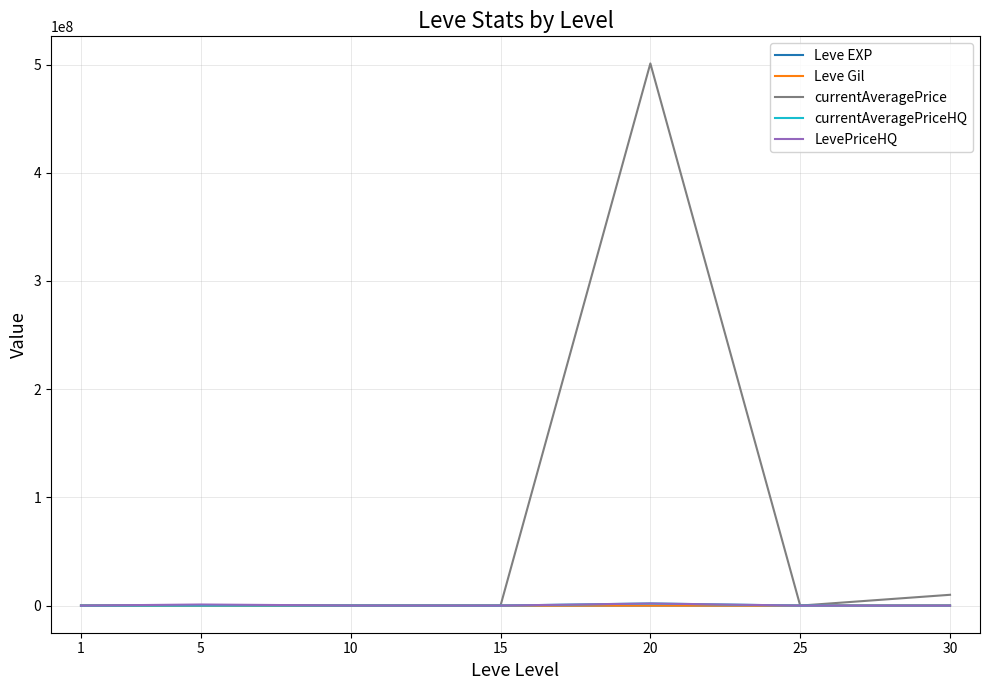

What is the maximum value shown in the chart?

501000000